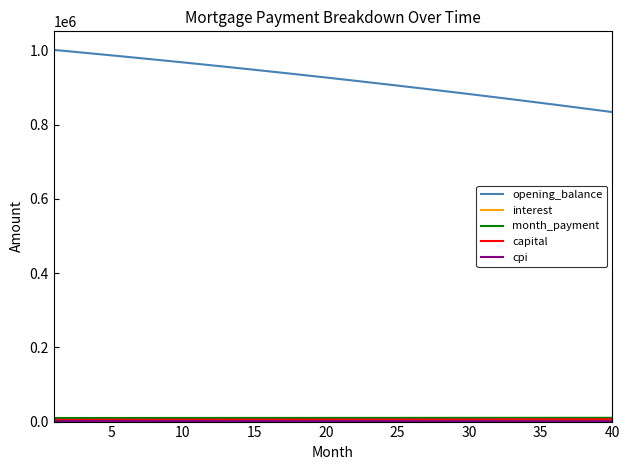

What is the maximum value shown in the chart?

1001250.0